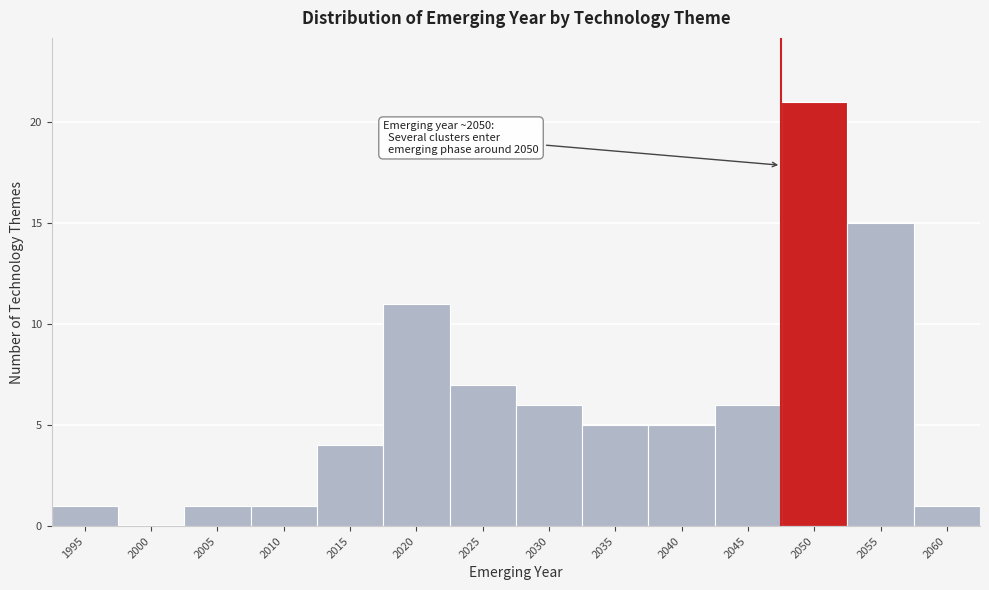

Reading left to right, extract all data points from this chart.

1995=1	2000=0	2005=1	2010=1	2015=4	2020=11	2025=7	2030=6	2035=5	2040=5	2045=6	2050=21	2055=15	2060=1